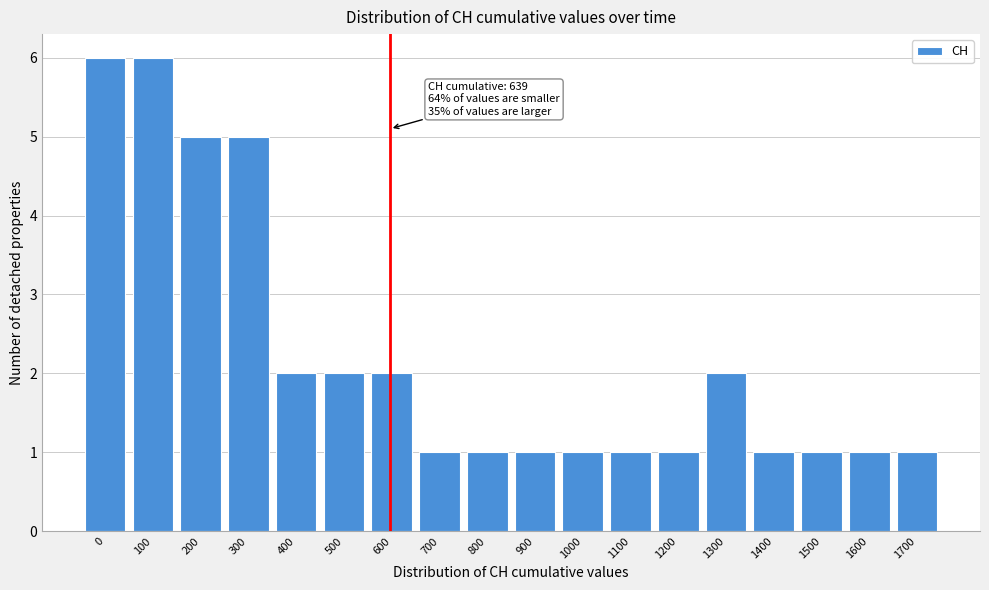

Reading right to left, transcribe all the data shown in this chart.

1700=1	1600=1	1500=1	1400=1	1300=2	1200=1	1100=1	1000=1	900=1	800=1	700=1	600=2	500=2	400=2	300=5	200=5	100=6	0=6